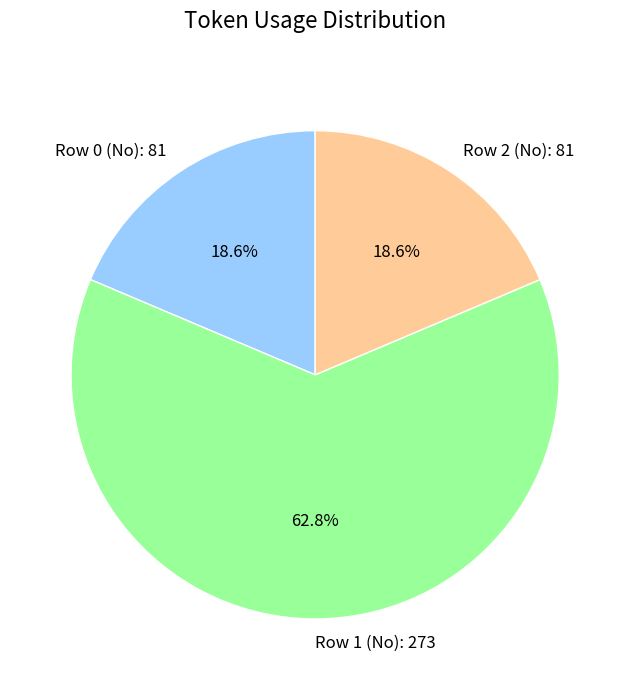

Which category accounts for the majority?

Row 1 (No): 273